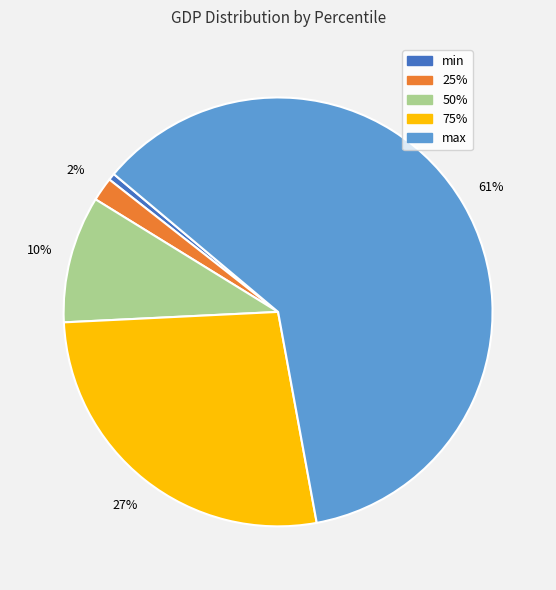

Count the number of slices in the pie.

5